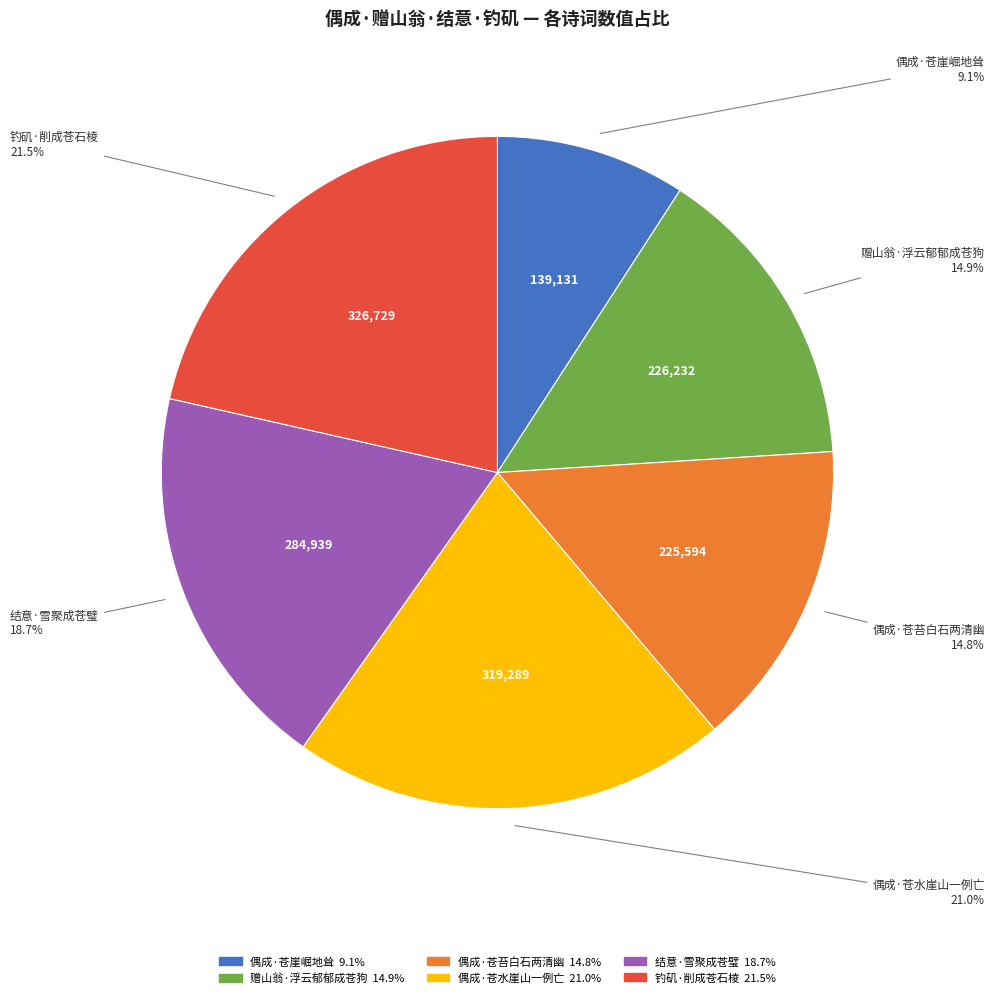

The 结意·雪聚成苍璧 slice represents 26% of the pie. True or false?

False